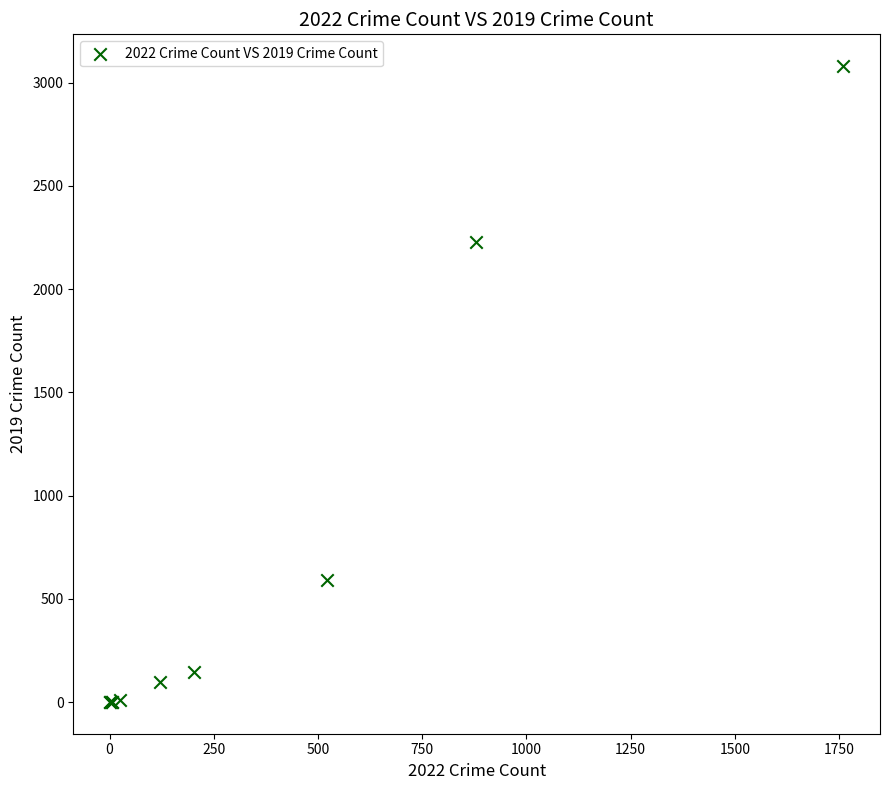

What Y value in the scatter plot is closest to 1540?

2230